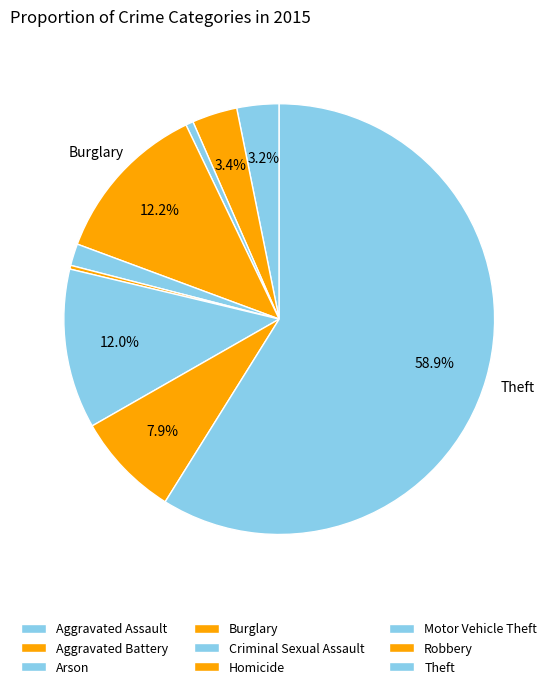

How many segments does this pie chart have?

9